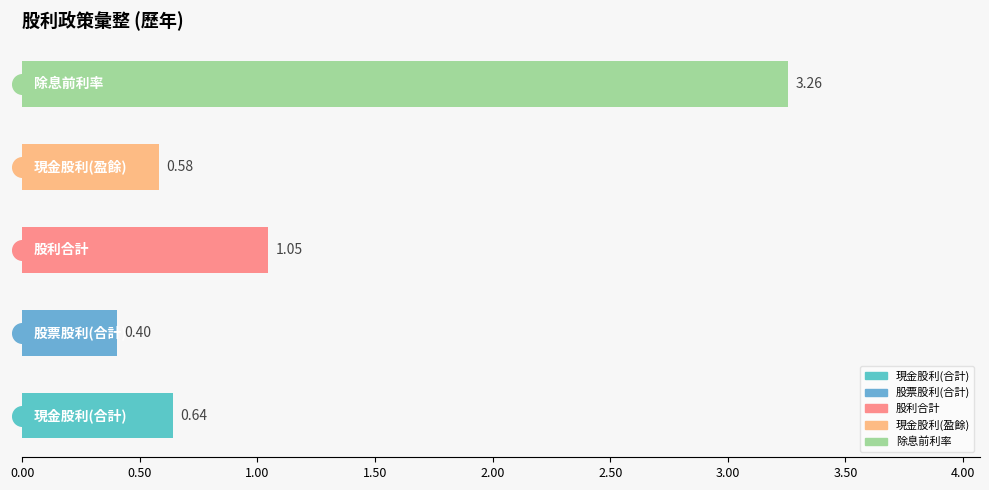

Is the value of 現金股利(合計) at 2024 greater than the value of 除息前利率 at 2016?

No